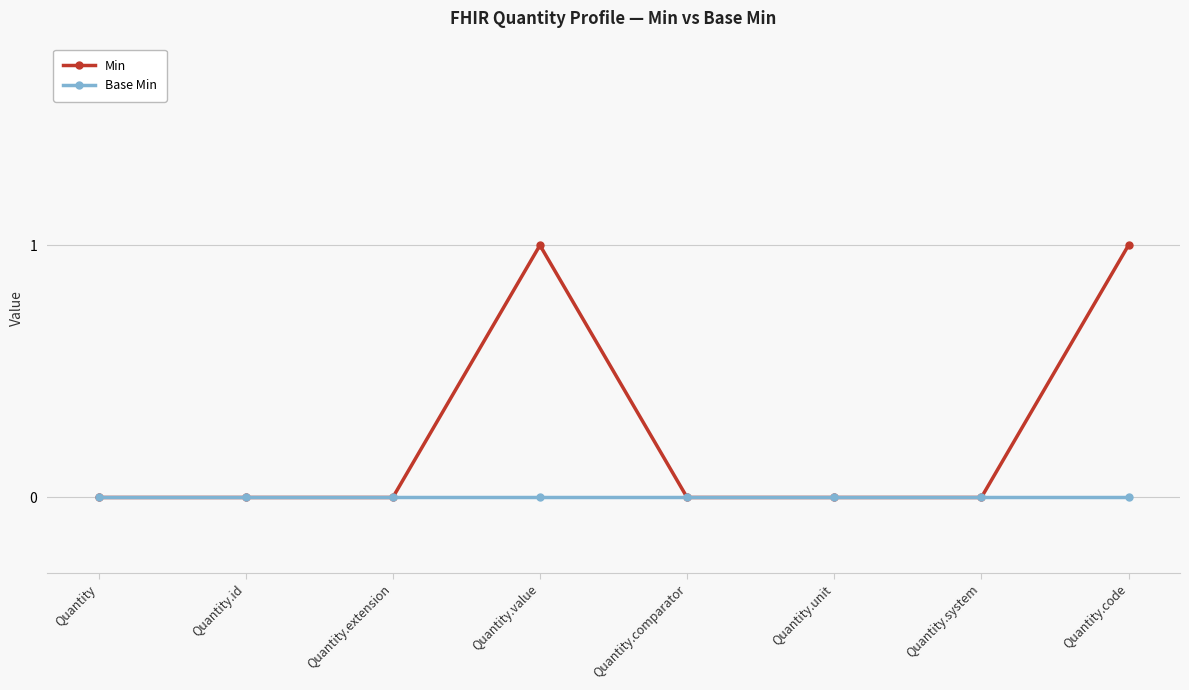

Which series has the largest total across all categories?

Min